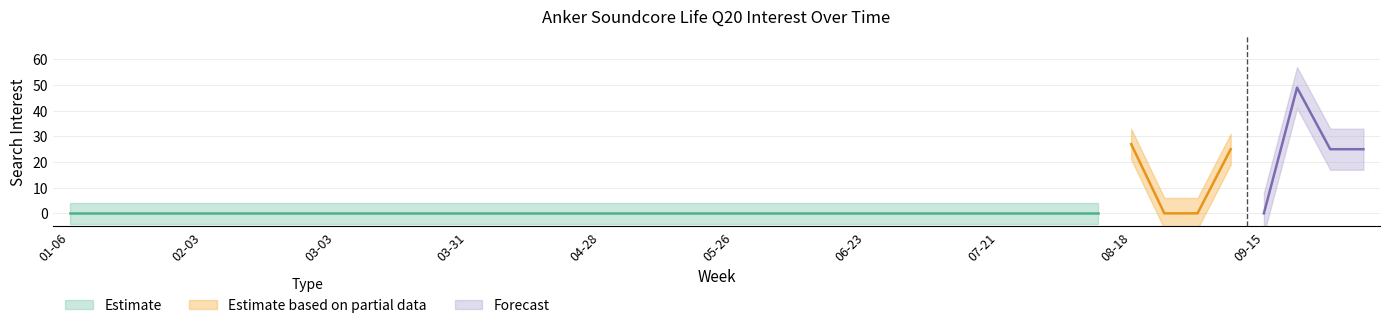

Does the chart display data point markers on the line(s)?

No